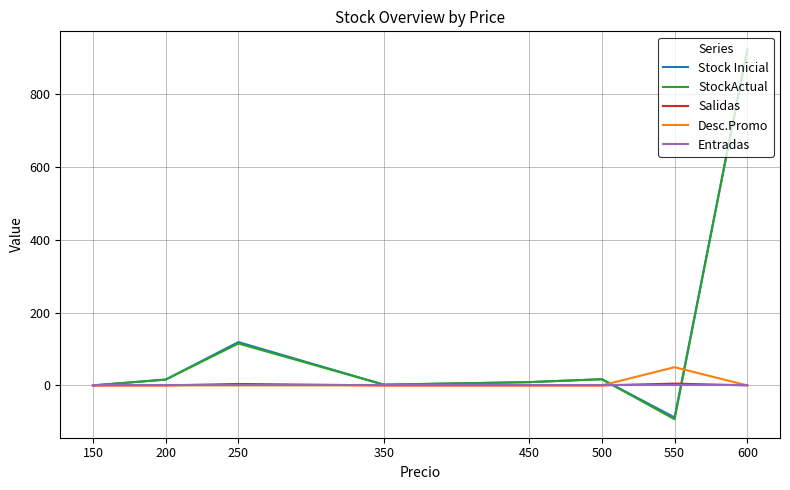

Which series has the widest spread of values?

StockActual